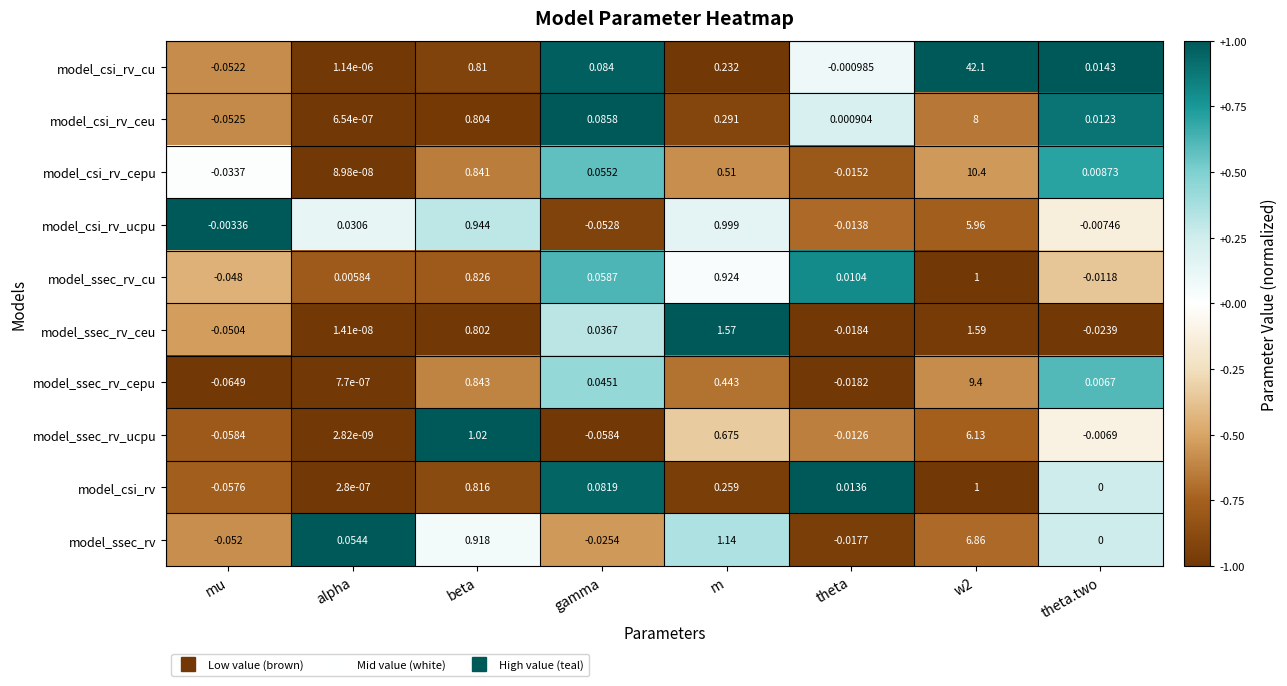

Which series changed the most between mu and m?

model_ssec_rv_ceu